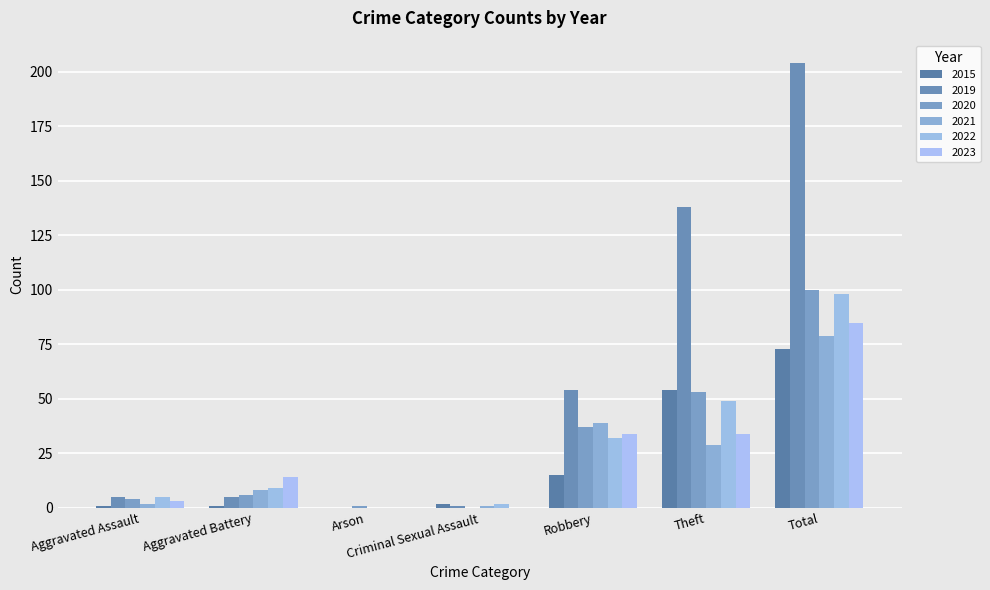

At how many categories does at least one series exceed 170?

1